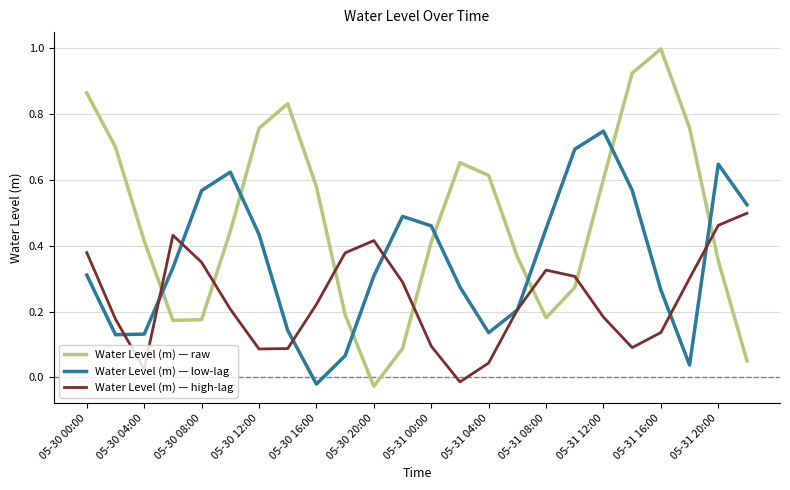

List the series in order of their peak value, highest first.

Water Level (m) — raw, Water Level (m) — low-lag, Water Level (m) — high-lag